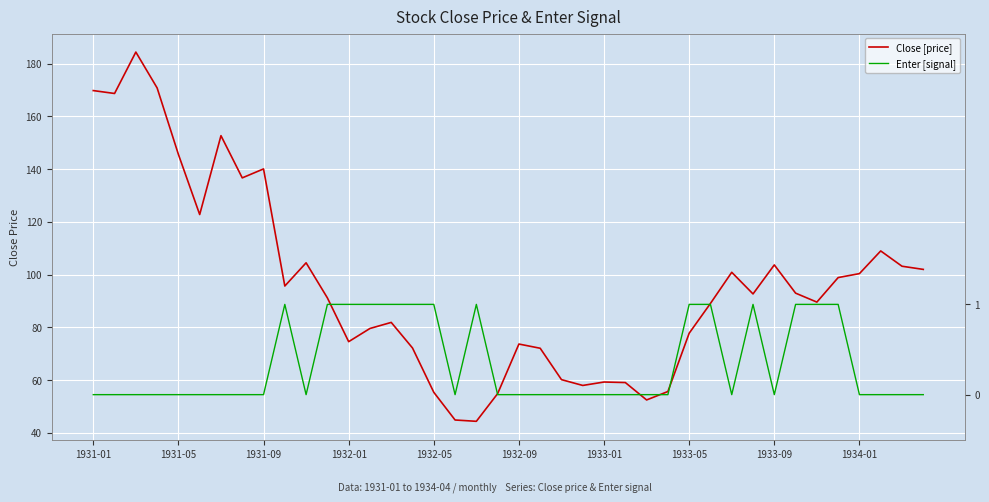

How many lines are shown in the chart?

2